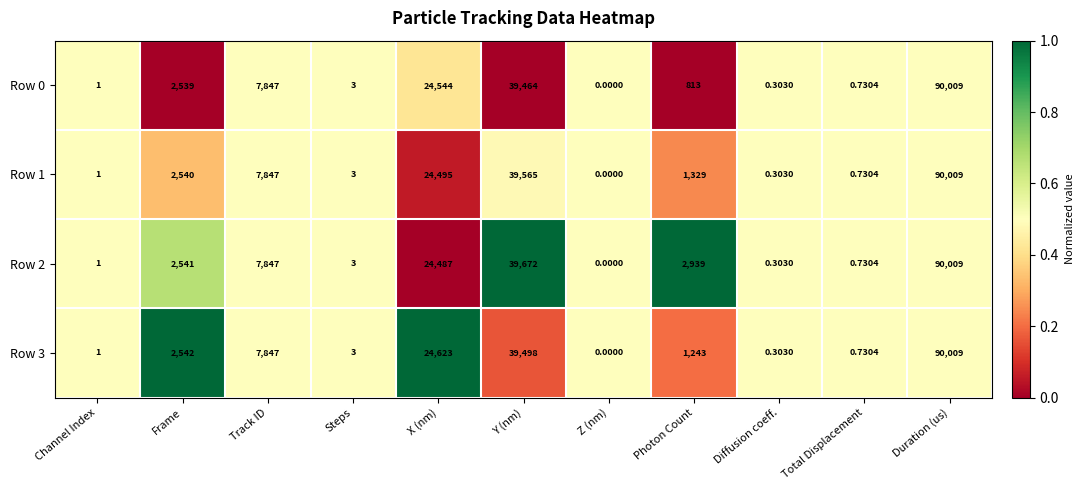

At which label does Row 3 first exceed 1243?

Frame